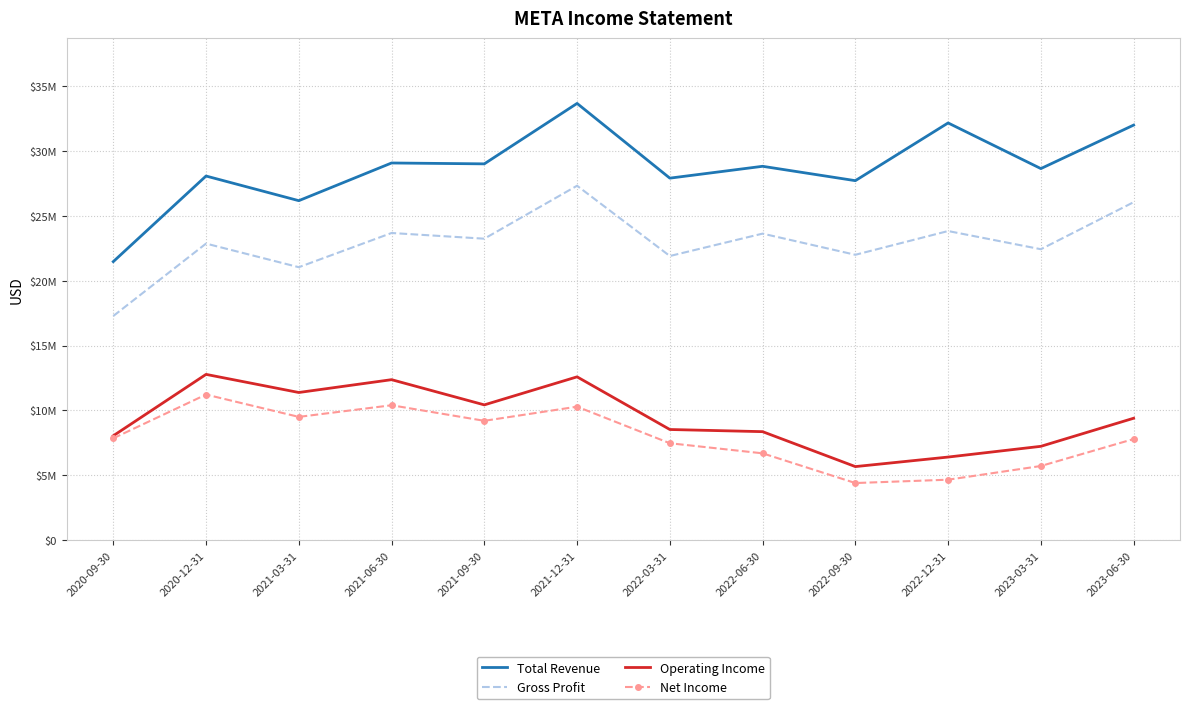

What are all the series names shown in the legend?

Total Revenue, Gross Profit, Operating Income, Net Income